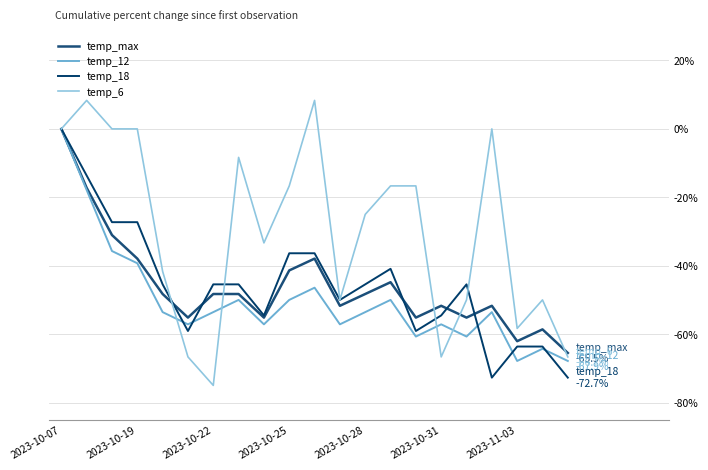

What is the value of the temp_max point at the 21st from the left?

-65.5